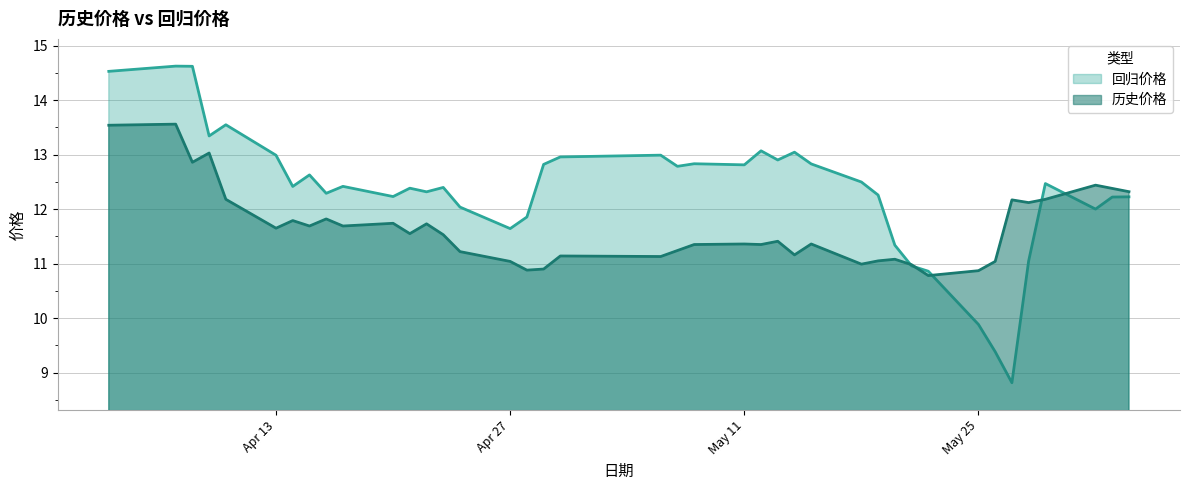

What is the label of the 31st point from the left?

2020-05-21